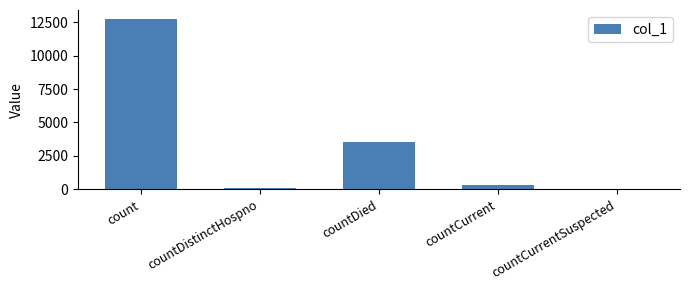

Reading right to left, list all the values displayed in this chart.

0	308	3543	73	12773